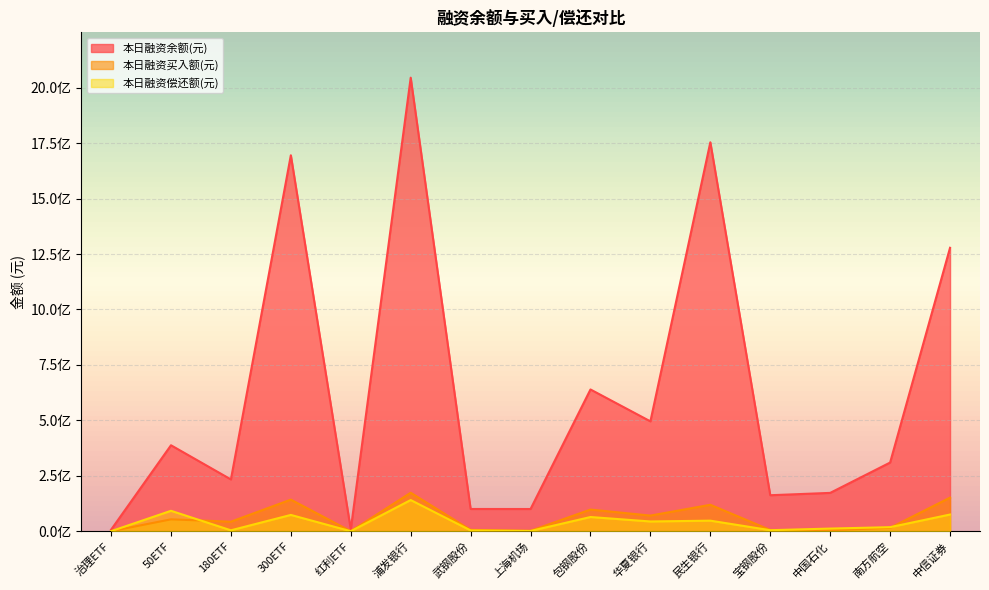

True or false: 本日融资买入额(元) and 本日融资偿还额(元) cross at least once.

True